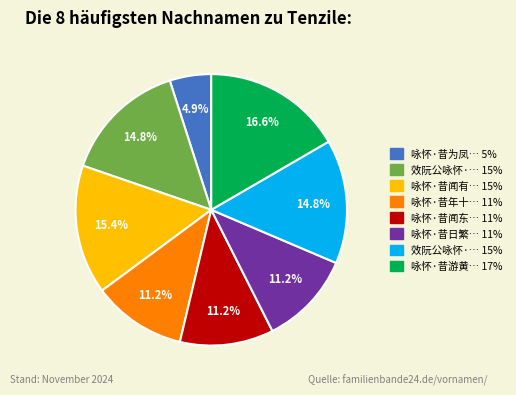

Is there any slice that represents more than half of the pie?

No